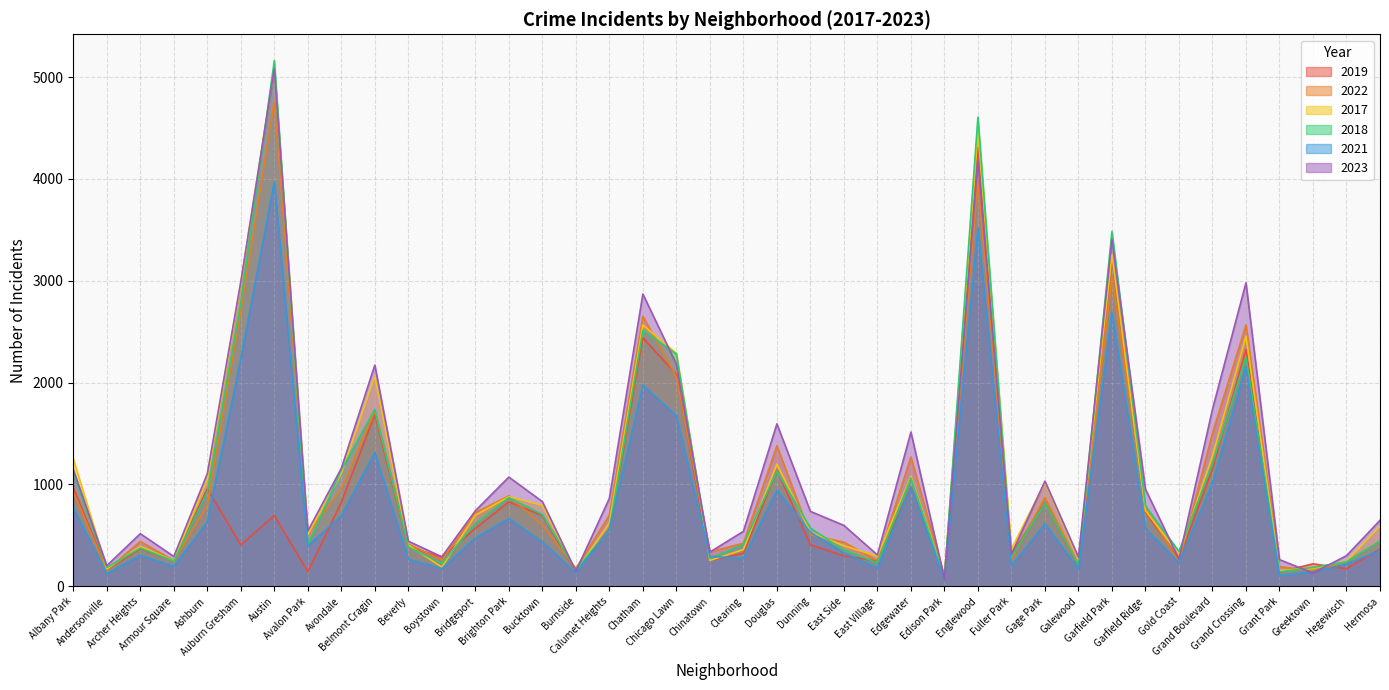

Reading left to right, list all the values displayed in this chart.

2019: 968	166	368	249	957	405	694	142	824	1687	385	287	568	828	694	142	561	2441	2079	253	322	1140	406	298	248	972	77	4310	308	825	189	3226	728	261	1153	2328	138	220	171	365
2022: 926	157	440	251	797	2699	4761	522	953	1720	414	258	722	888	599	175	698	2651	2055	338	422	1379	504	433	250	1269	99	3981	263	871	210	3034	766	236	1503	2566	192	154	240	441
2017: 1252	171	391	250	1053	2973	5096	508	1107	2066	403	188	697	879	795	145	620	2566	2288	253	360	1201	531	397	296	1082	87	4471	365	1019	265	3257	743	311	1281	2456	154	176	246	589
2018: 1117	184	374	248	924	2787	5163	401	1142	1737	386	224	616	870	704	160	554	2513	2280	273	409	1131	571	354	230	1063	75	4608	289	817	202	3486	789	342	1205	2249	141	185	240	443
2021: 767	123	303	193	630	2237	3970	395	692	1313	264	173	474	664	435	130	559	1974	1675	293	274	943	530	326	180	969	62	3518	200	613	170	2687	565	233	1015	2160	104	140	217	350
2023: 1145	202	516	292	1105	2992	5080	542	1158	2172	442	289	741	1072	831	146	863	2870	2180	335	539	1595	735	597	307	1514	72	4185	314	1032	286	3407	953	268	1738	2981	261	129	300	647